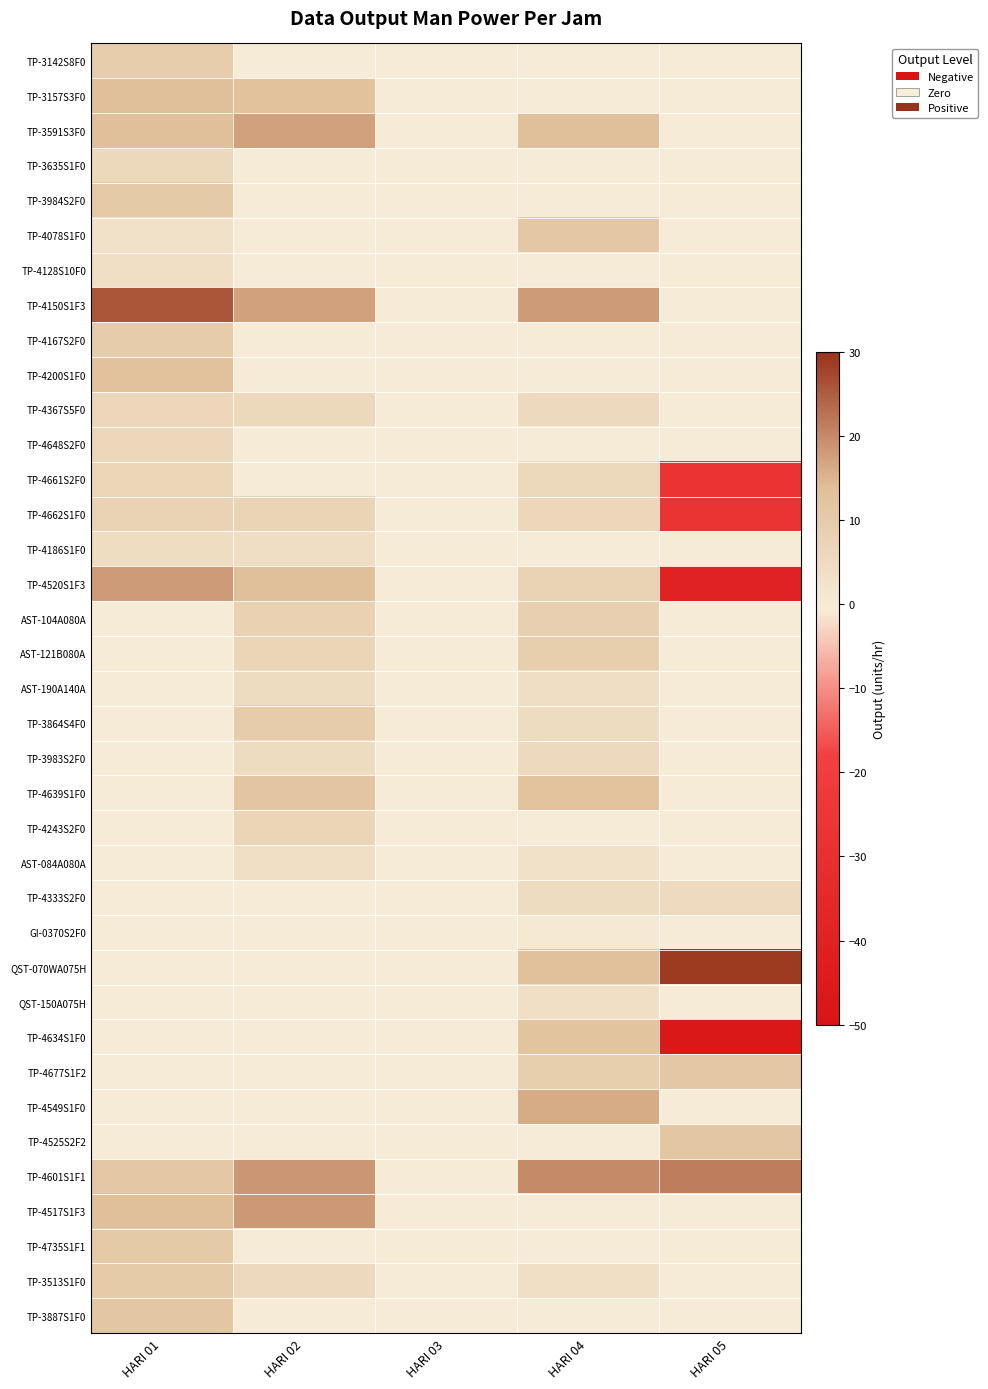

Reading left to right, what are all the values shown in this chart?

TP-3142S8F0: HARI 01=9.4	HARI 02=0.0	HARI 03=0.0	HARI 04=0.0	HARI 05=0.0
TP-3157S3F0: HARI 01=13.6	HARI 02=13.0	HARI 03=0.0	HARI 04=0.0	HARI 05=0.0
TP-3591S3F0: HARI 01=13.7	HARI 02=17.2	HARI 03=0.0	HARI 04=13.6	HARI 05=0.0
TP-3635S1F0: HARI 01=6.2	HARI 02=0.0	HARI 03=0.0	HARI 04=0.0	HARI 05=0.0
TP-3984S2F0: HARI 01=10.4	HARI 02=0.0	HARI 03=0.0	HARI 04=0.0	HARI 05=0.0
TP-4078S1F0: HARI 01=3.3	HARI 02=0.0	HARI 03=0.0	HARI 04=11.4	HARI 05=0.0
TP-4128S10F0: HARI 01=3.8	HARI 02=0.0	HARI 03=0.0	HARI 04=0.0	HARI 05=0.0
TP-4150S1F3: HARI 01=25.8	HARI 02=17.2	HARI 03=0.0	HARI 04=17.9	HARI 05=0.0
TP-4167S2F0: HARI 01=9.7	HARI 02=0.0	HARI 03=0.0	HARI 04=0.0	HARI 05=0.0
TP-4200S1F0: HARI 01=12.9	HARI 02=0.0	HARI 03=0.0	HARI 04=0.0	HARI 05=0.0
TP-4367S5F0: HARI 01=6.5	HARI 02=6.2	HARI 03=0.0	HARI 04=5.7	HARI 05=0.0
TP-4648S2F0: HARI 01=6.4	HARI 02=0.0	HARI 03=0.0	HARI 04=0.0	HARI 05=0.0
TP-4661S2F0: HARI 01=6.6	HARI 02=0.0	HARI 03=0.0	HARI 04=6.0	HARI 05=-26.8
TP-4662S1F0: HARI 01=7.5	HARI 02=7.4	HARI 03=0.0	HARI 04=6.5	HARI 05=-27.2
TP-4186S1F0: HARI 01=4.6	HARI 02=4.1	HARI 03=0.0	HARI 04=0.0	HARI 05=0.0
TP-4520S1F3: HARI 01=18.0	HARI 02=13.7	HARI 03=0.0	HARI 04=7.7	HARI 05=-39.6
AST-104A080A: HARI 01=0.0	HARI 02=8.2	HARI 03=0.0	HARI 04=9.0	HARI 05=0.0
AST-121B080A: HARI 01=0.0	HARI 02=6.9	HARI 03=0.0	HARI 04=9.2	HARI 05=0.0
AST-190A140A: HARI 01=0.0	HARI 02=4.7	HARI 03=0.0	HARI 04=4.3	HARI 05=0.0
TP-3864S4F0: HARI 01=0.0	HARI 02=9.8	HARI 03=0.0	HARI 04=4.9	HARI 05=0.0
TP-3983S2F0: HARI 01=0.0	HARI 02=4.9	HARI 03=0.0	HARI 04=5.9	HARI 05=0.0
TP-4639S1F0: HARI 01=0.0	HARI 02=12.1	HARI 03=0.0	HARI 04=12.6	HARI 05=0.0
TP-4243S2F0: HARI 01=0.0	HARI 02=7.1	HARI 03=0.0	HARI 04=0.0	HARI 05=0.0
AST-084A080A: HARI 01=0.0	HARI 02=3.8	HARI 03=0.0	HARI 04=3.4	HARI 05=0.0
TP-4333S2F0: HARI 01=0.0	HARI 02=0.0	HARI 03=0.0	HARI 04=4.8	HARI 05=5.2
GI-0370S2F0: HARI 01=0.0	HARI 02=0.0	HARI 03=0.0	HARI 04=0.9	HARI 05=0.0
QST-070WA075H: HARI 01=0.0	HARI 02=0.0	HARI 03=0.0	HARI 04=13.4	HARI 05=28.9
QST-150A075H: HARI 01=0.0	HARI 02=0.0	HARI 03=0.0	HARI 04=3.9	HARI 05=0.0
TP-4634S1F0: HARI 01=0.0	HARI 02=0.0	HARI 03=0.0	HARI 04=12.4	HARI 05=-46.8
TP-4677S1F2: HARI 01=0.0	HARI 02=0.0	HARI 03=0.0	HARI 04=9.2	HARI 05=11.4
TP-4549S1F0: HARI 01=0.0	HARI 02=0.0	HARI 03=0.0	HARI 04=16.1	HARI 05=0.0
TP-4525S2F2: HARI 01=0.0	HARI 02=0.0	HARI 03=0.0	HARI 04=0.0	HARI 05=11.8
TP-4601S1F1: HARI 01=11.3	HARI 02=18.6	HARI 03=0.0	HARI 04=19.7	HARI 05=21.4
TP-4517S1F3: HARI 01=13.7	HARI 02=18.3	HARI 03=0.0	HARI 04=0.0	HARI 05=0.0
TP-4735S1F1: HARI 01=10.6	HARI 02=0.0	HARI 03=0.0	HARI 04=0.0	HARI 05=0.0
TP-3513S1F0: HARI 01=10.3	HARI 02=5.4	HARI 03=0.0	HARI 04=3.8	HARI 05=0.0
TP-3887S1F0: HARI 01=11.8	HARI 02=0.0	HARI 03=0.0	HARI 04=0.0	HARI 05=0.0